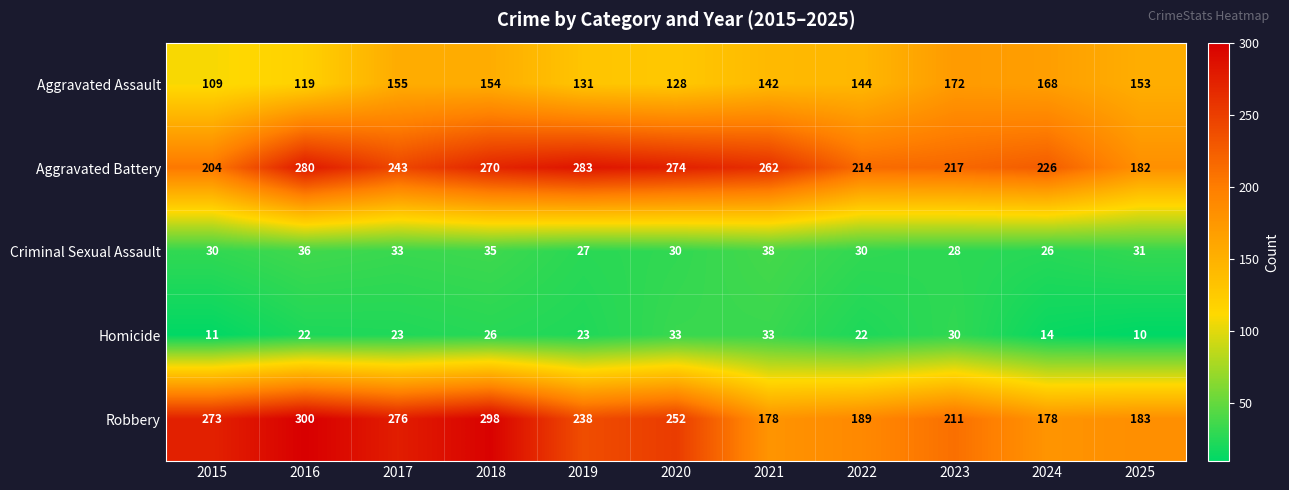

What is the difference between the maximum and minimum values in the Robbery series?

122